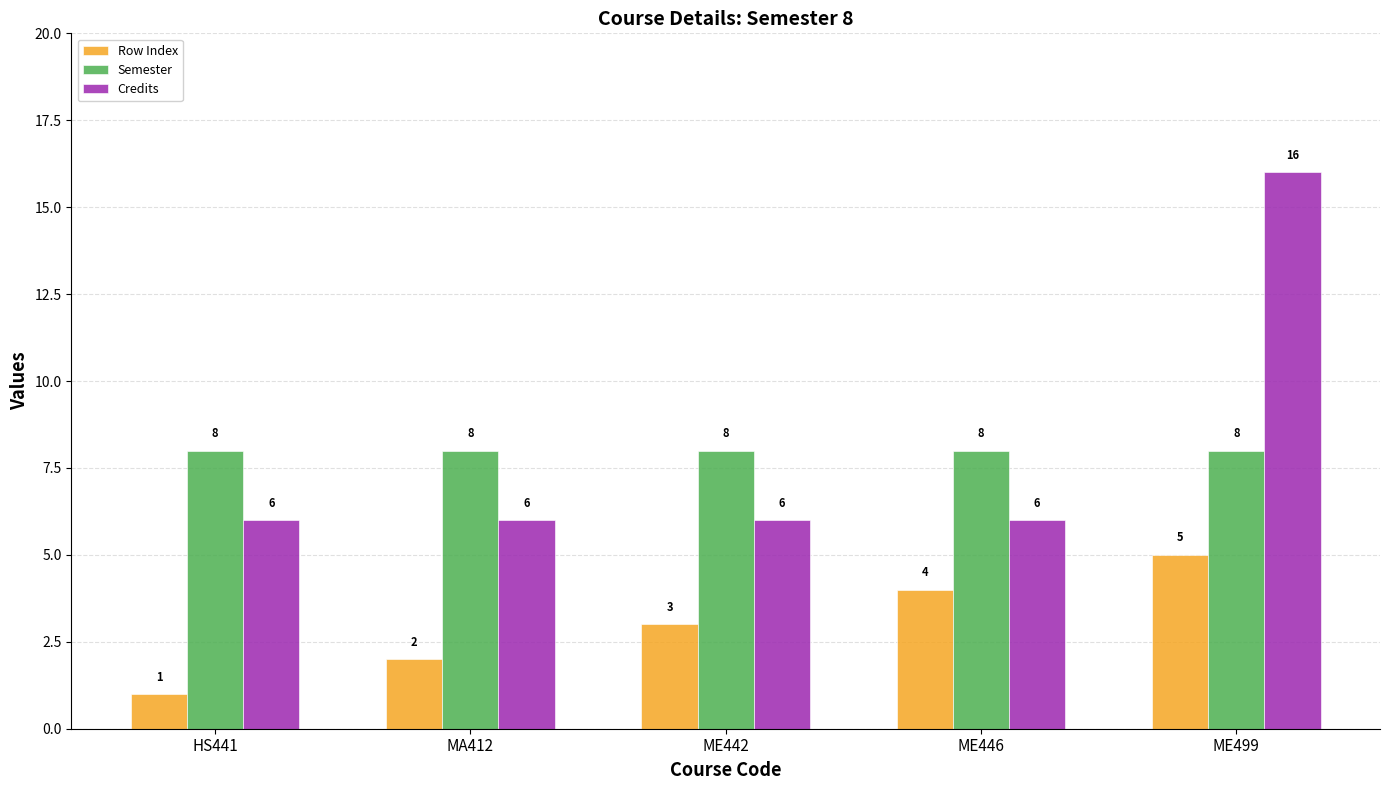

What is the total value across all series at HS441?

15